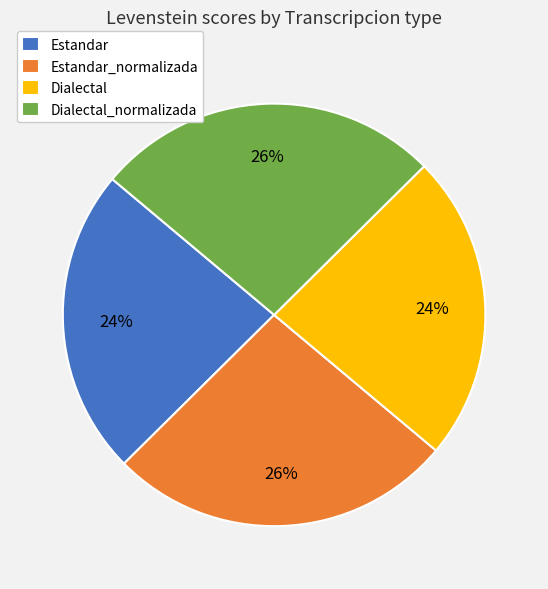

How many slices are in this pie chart?

4